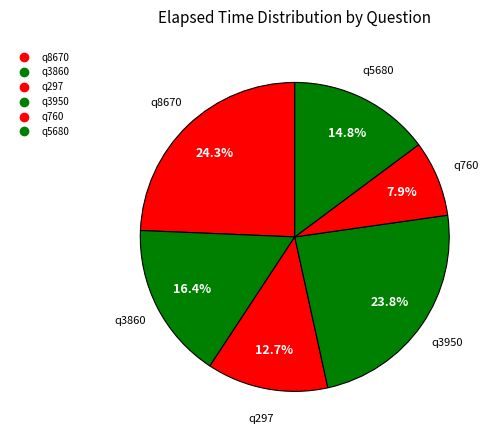

How many segments does this pie chart have?

6